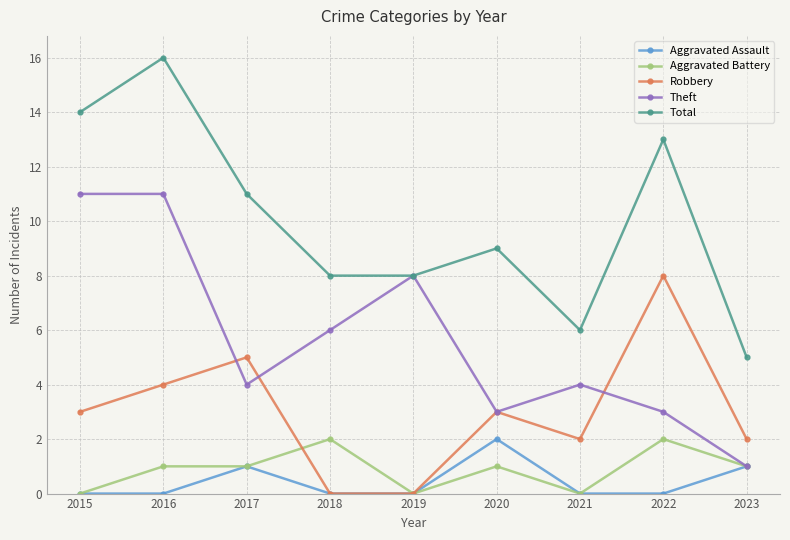

At which category does Robbery reach its first local peak?

2017